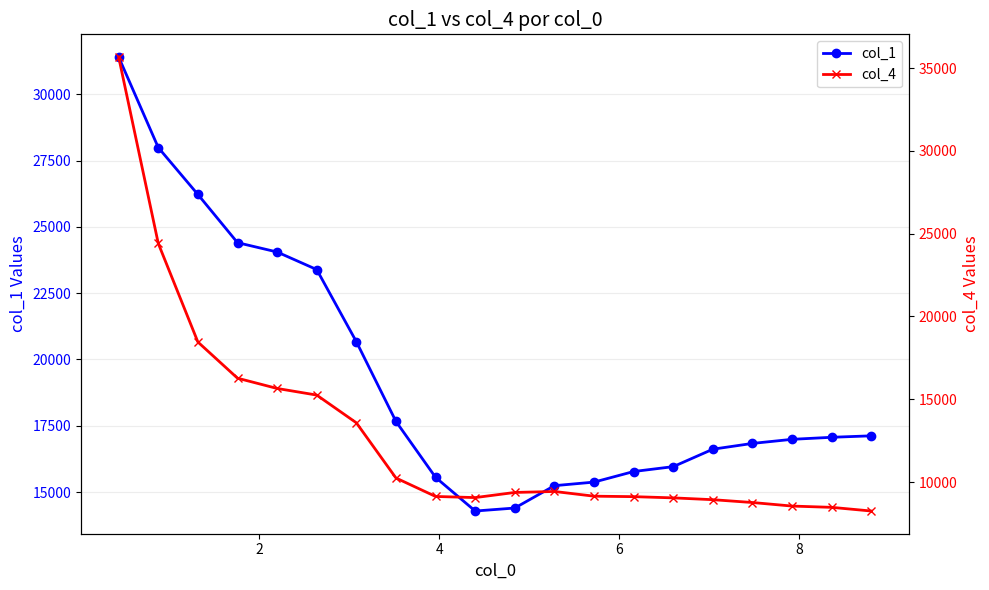

What is the value of the col_1 point at the 20th from the left?

17120.6